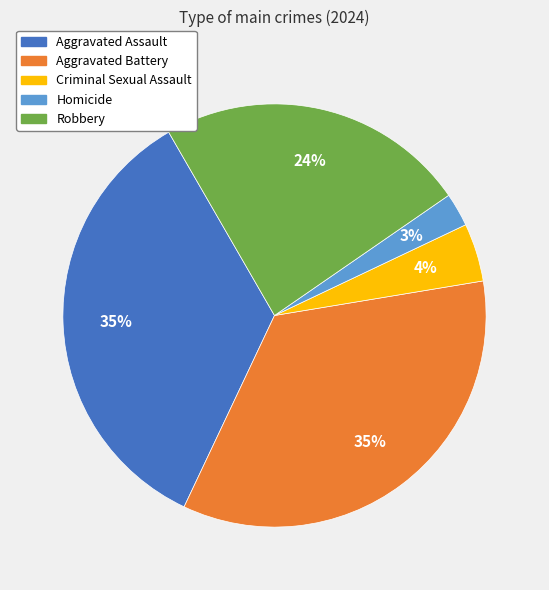

True or false: Robbery accounts for 24% of the total.

True